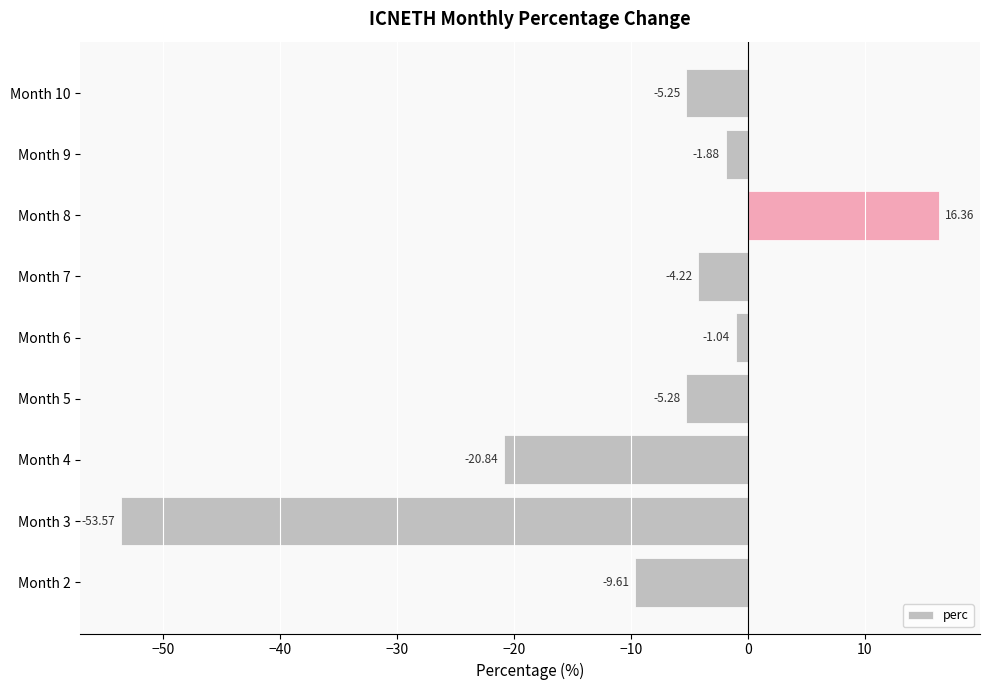

List the labels in order of value, largest first.

Month 8, Month 6, Month 9, Month 7, Month 10, Month 5, Month 2, Month 4, Month 3